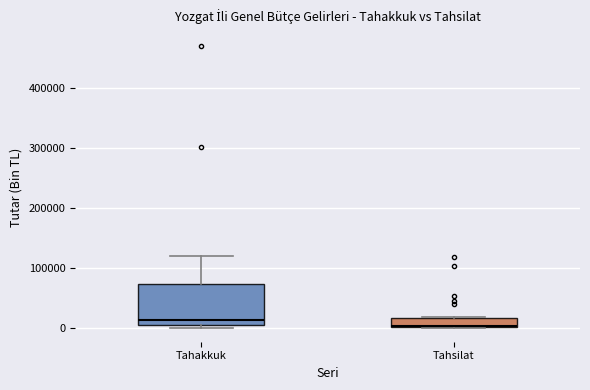

Where is the upper edge of the box for Tahsilat on the y-axis? The values are not printed on the chart, so give them approximately, as read against the axis.

20000